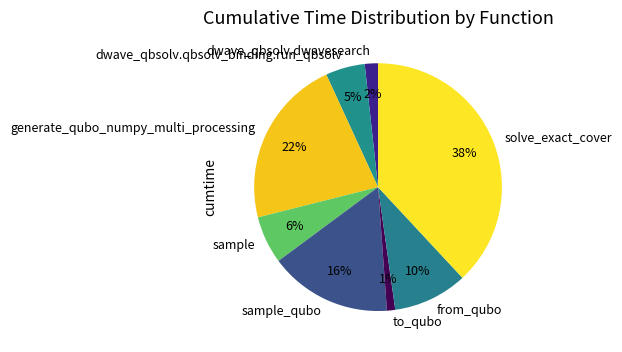

Rank the categories by value from highest to lowest.

solve_exact_cover, generate_qubo_numpy_multi_processing, sample_qubo, from_qubo, sample, dwave_qbsolv.qbsolv_binding.run_qbsolv, dwave_qbsolv.dwavesearch, to_qubo